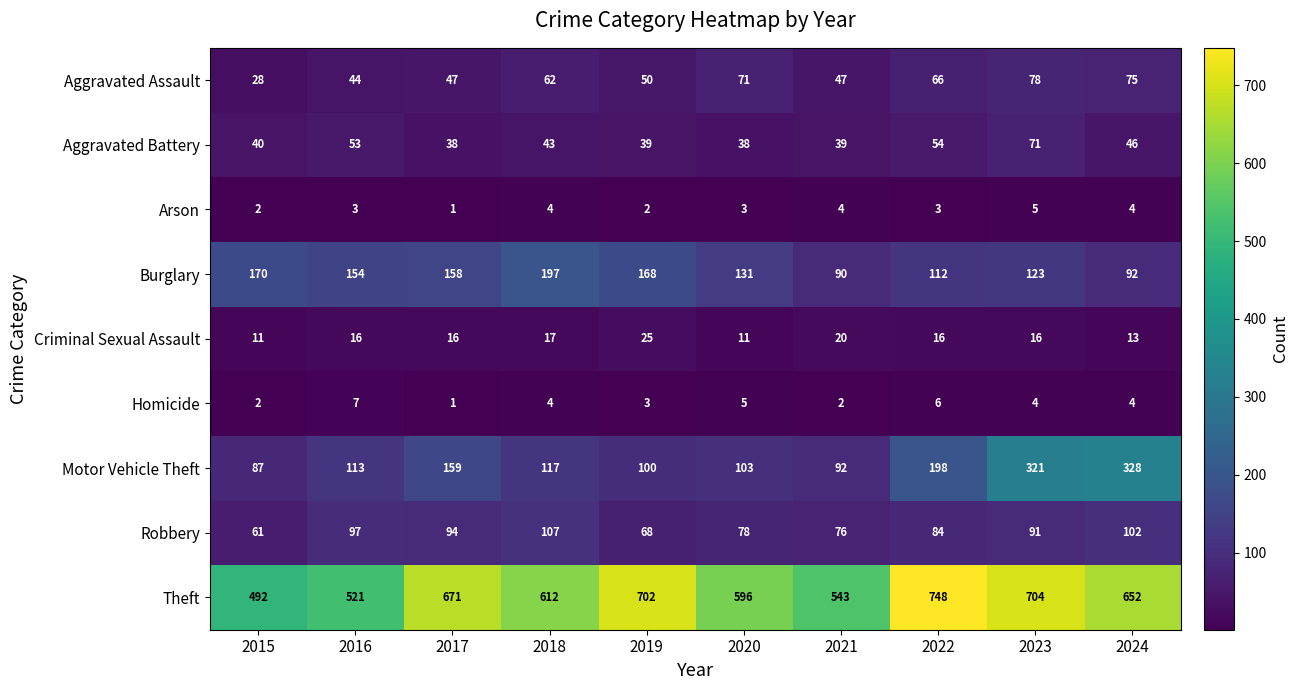

What is the approximate value of Robbery at 2020, to the nearest 5?

80